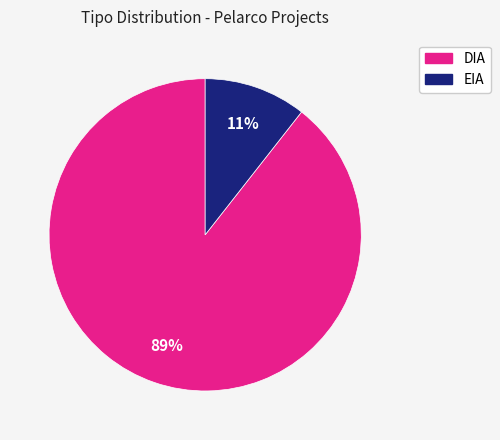

How many slices are in this pie chart?

2